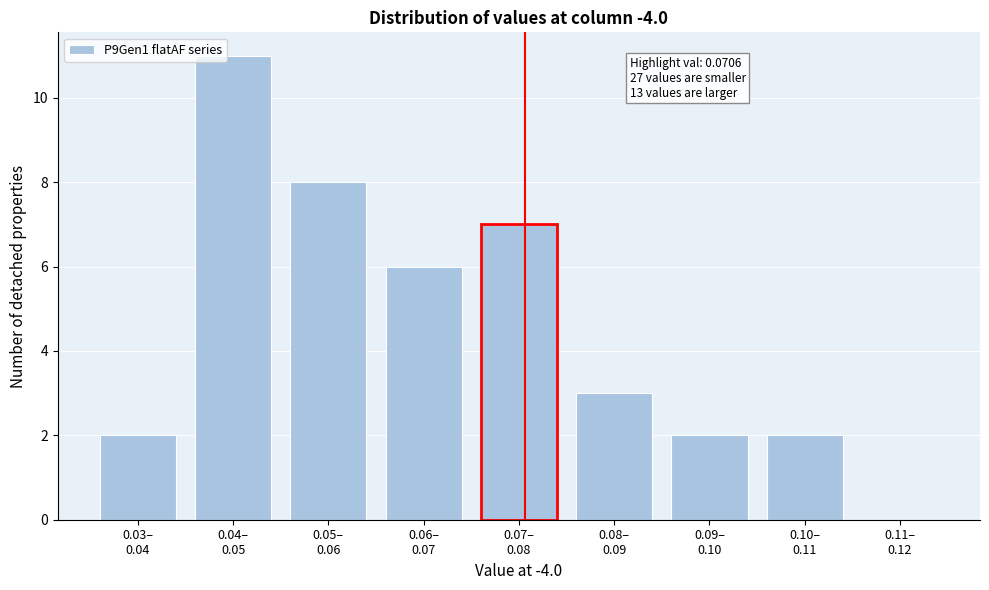

What is the sum of all values?

41